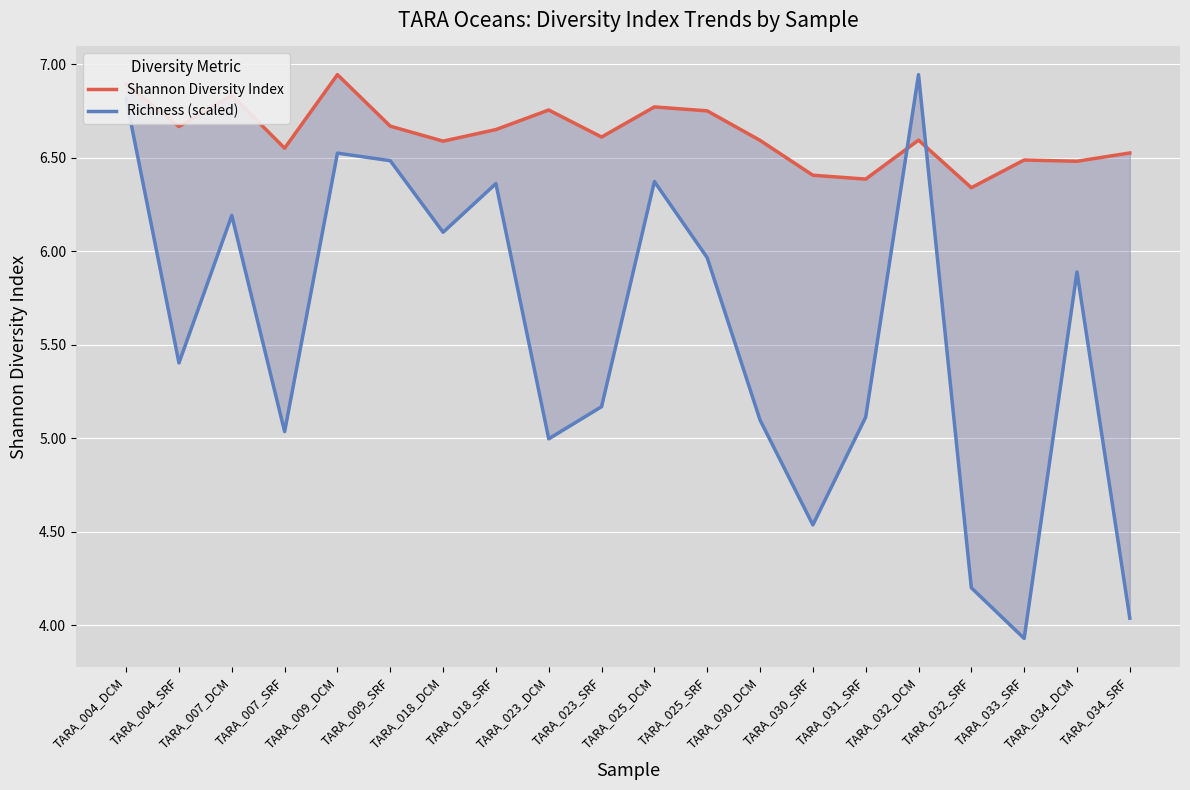

The Richness (scaled) series shows 6.5 at TARA_009_SRF. True or false?

True